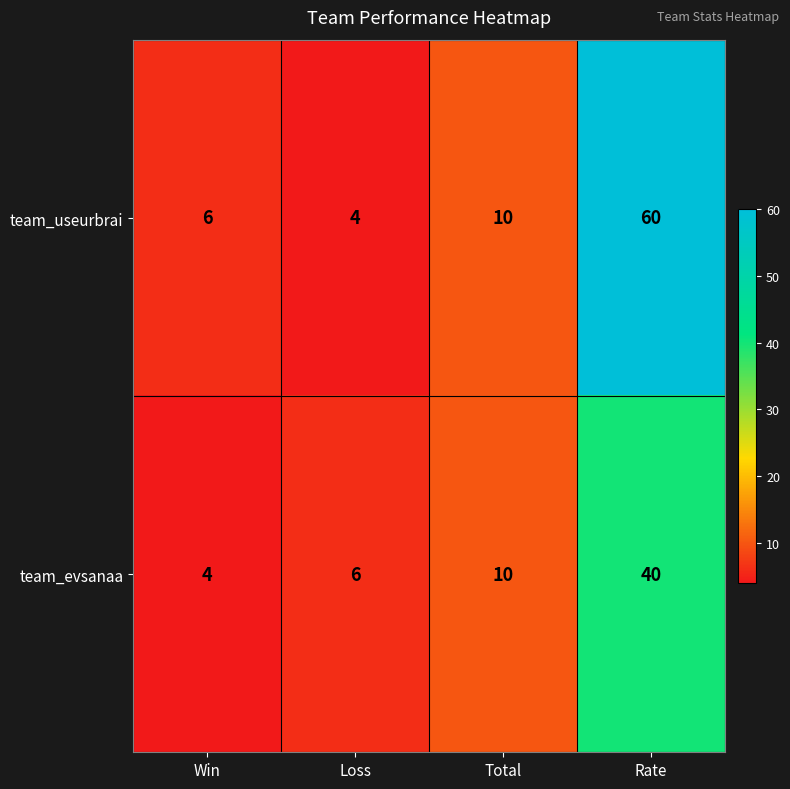

What is the spread (max minus min) of values at Win?

2